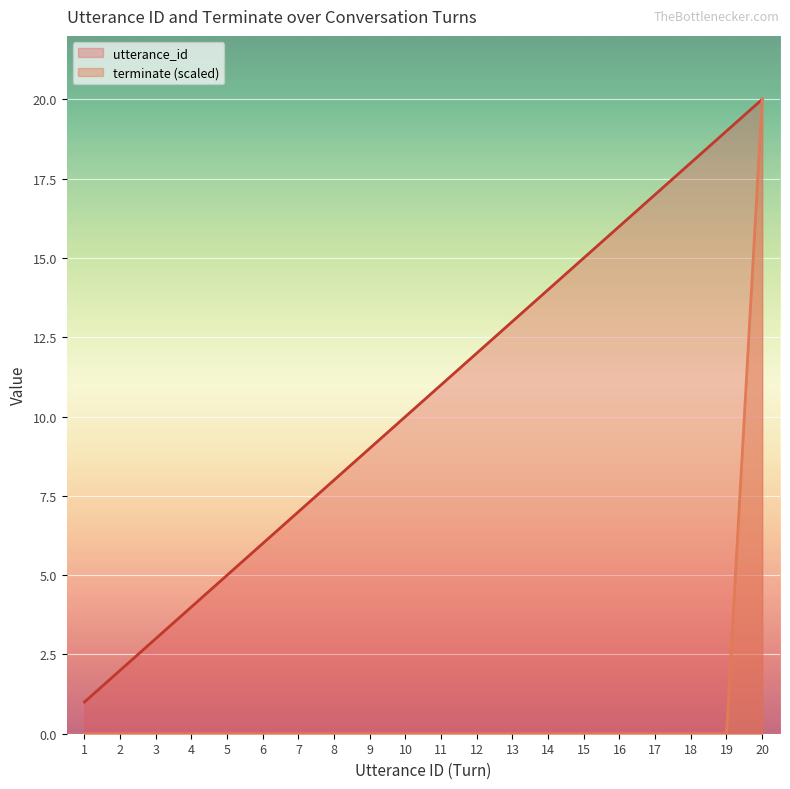

True or false: utterance_id has a value of 8 at 14.

False